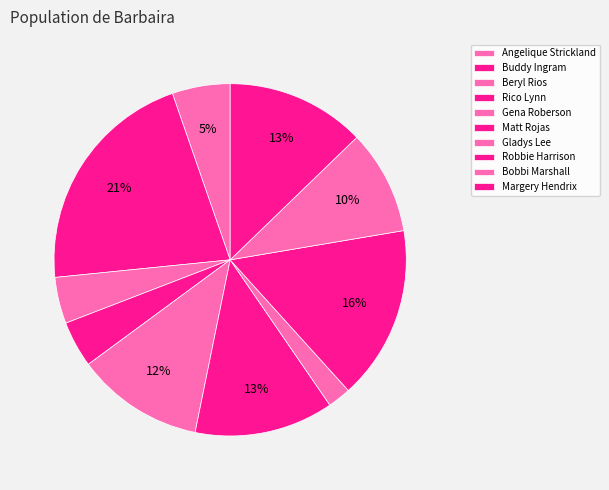

How many slices are in this pie chart?

10